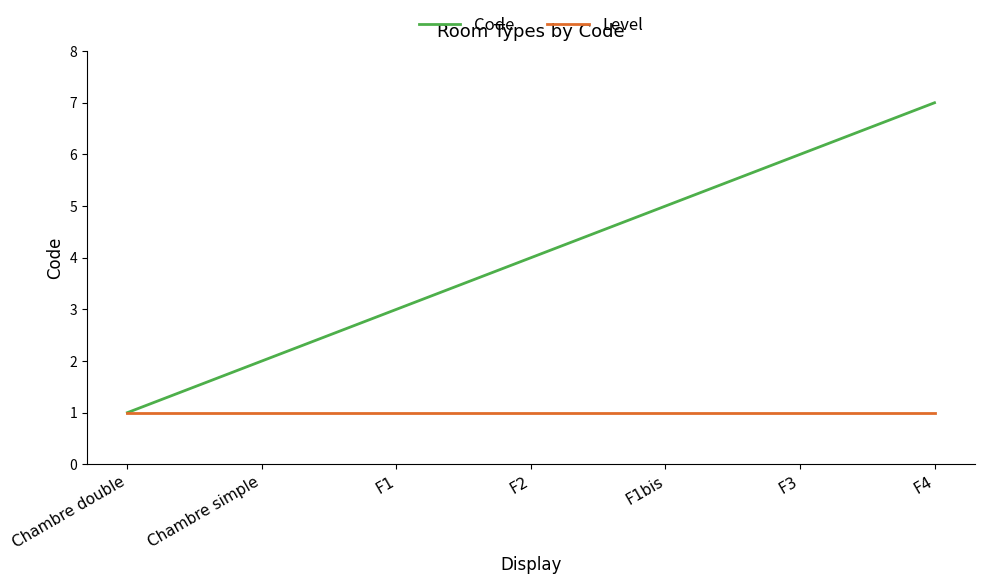

Count the number of data series in this chart.

2